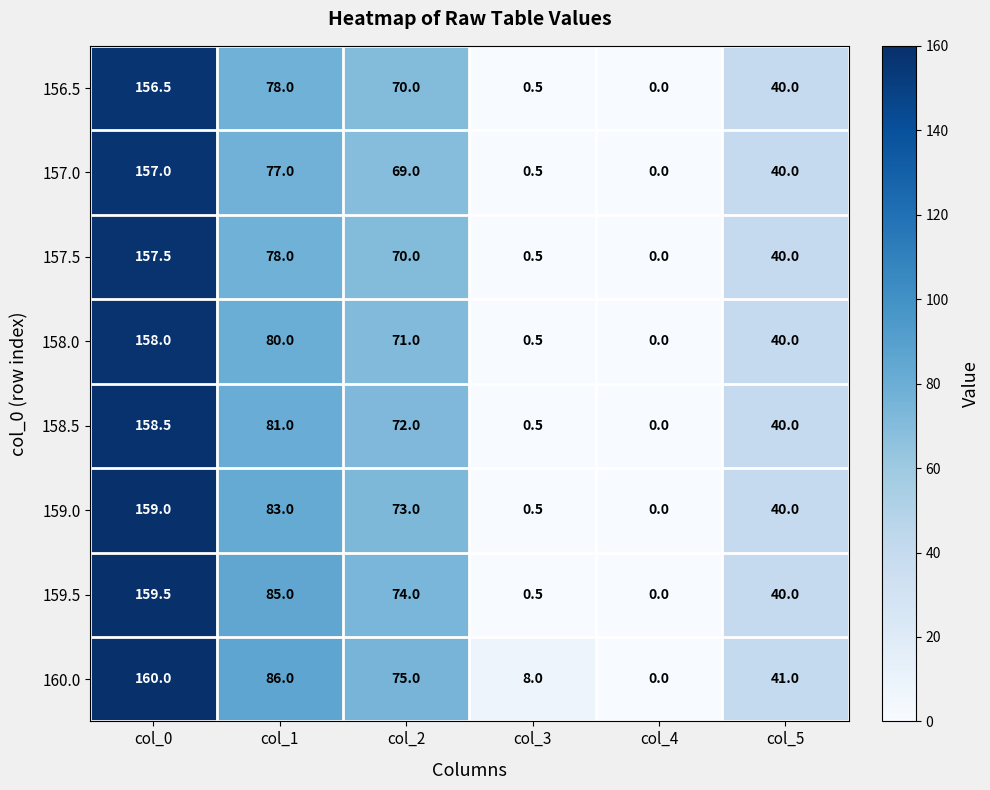

Is it true that 158.5 equals 32.3 at col_1?

False